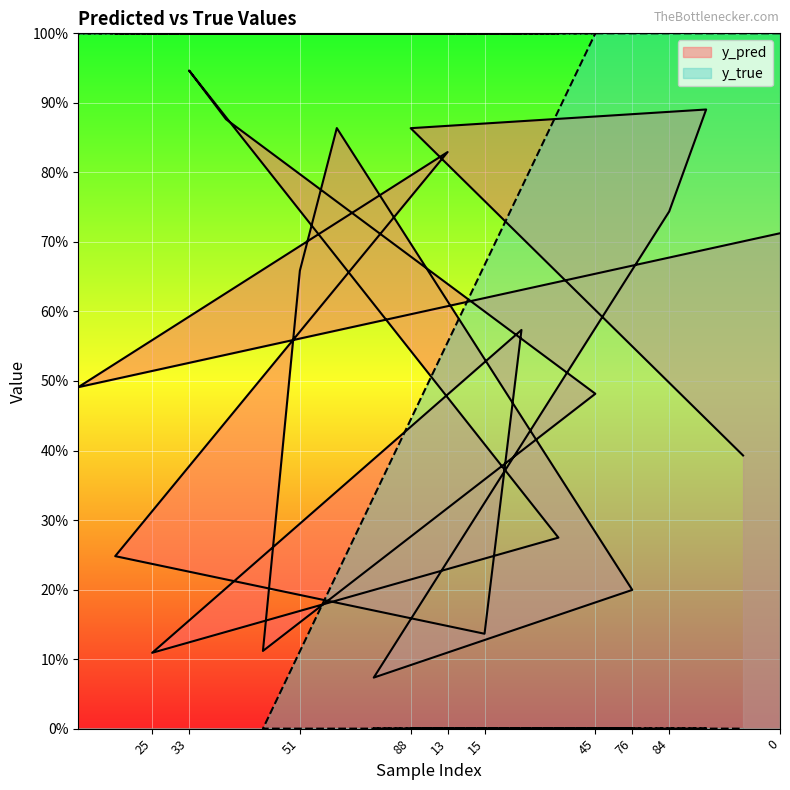

Is it true that y_true equals -0.4 at 84?

False